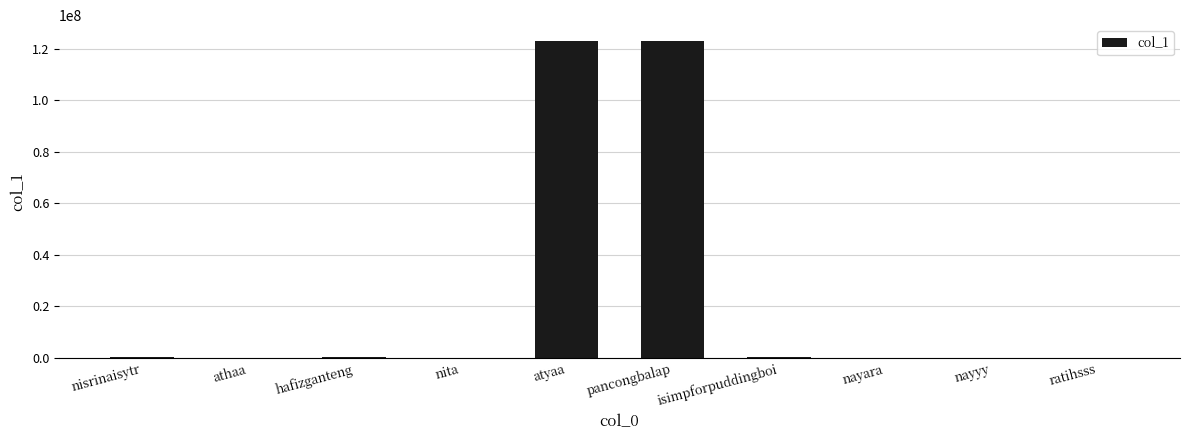

What is the sum of all values?

246644933